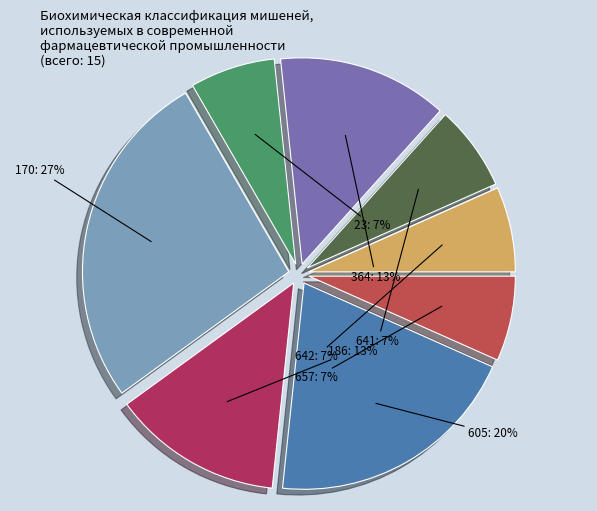

What is the ratio of the value at 605 to the value at 657?

3.0